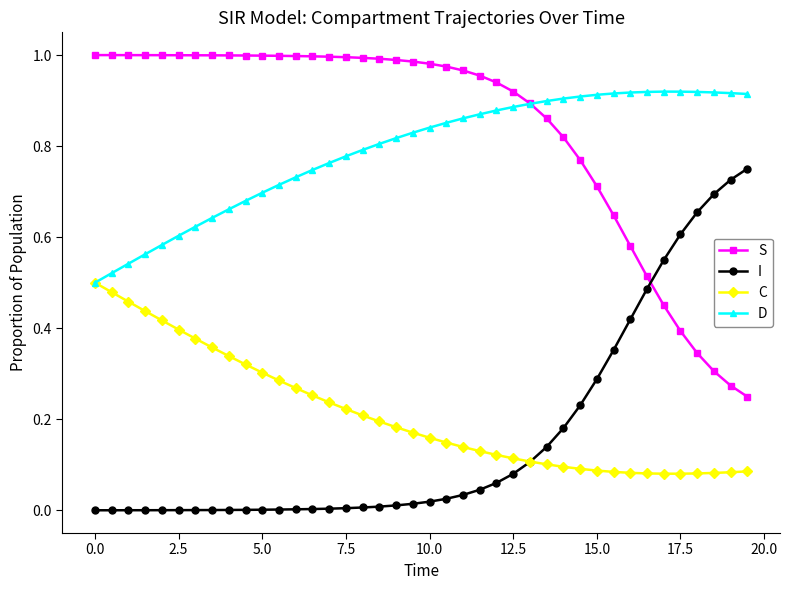

Rank the series by their maximum value, from highest to lowest.

S, D, I, C